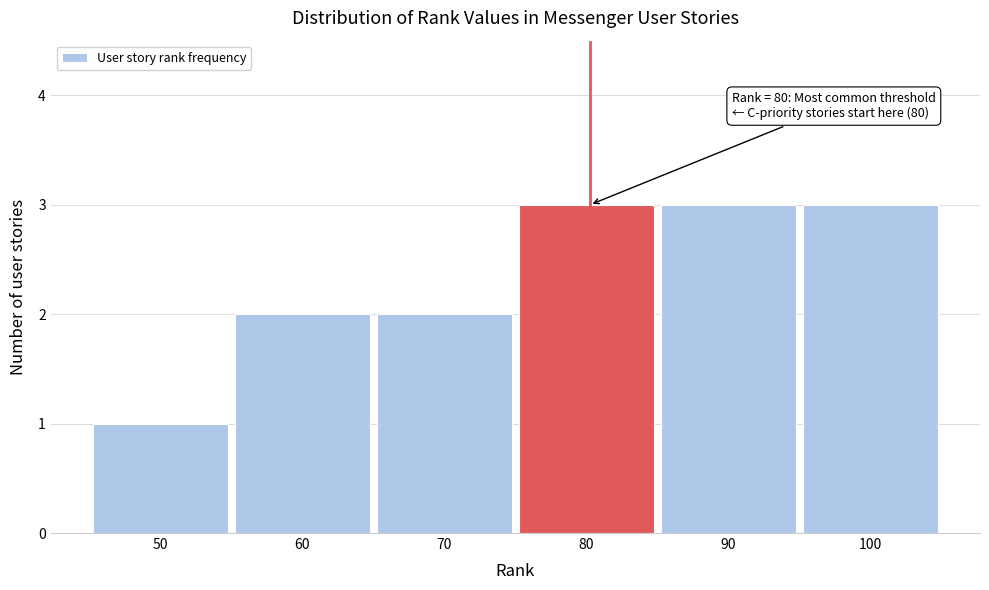

Reading left to right, what are all the values shown in this chart?

50=1	60=2	70=2	80=3	90=3	100=3